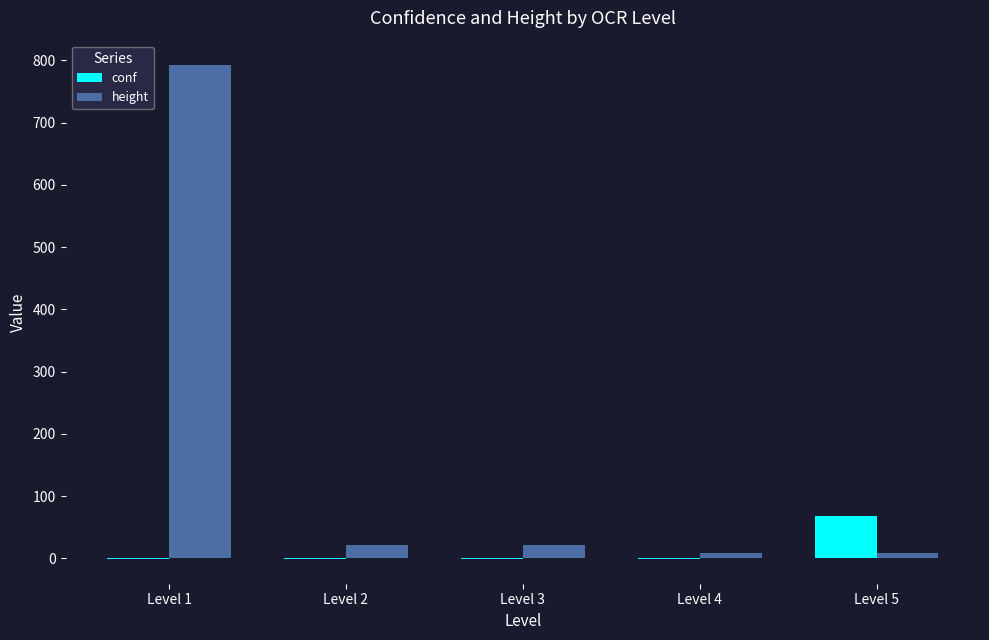

What is the difference between the height values at Level 4 and Level 3?

12.0